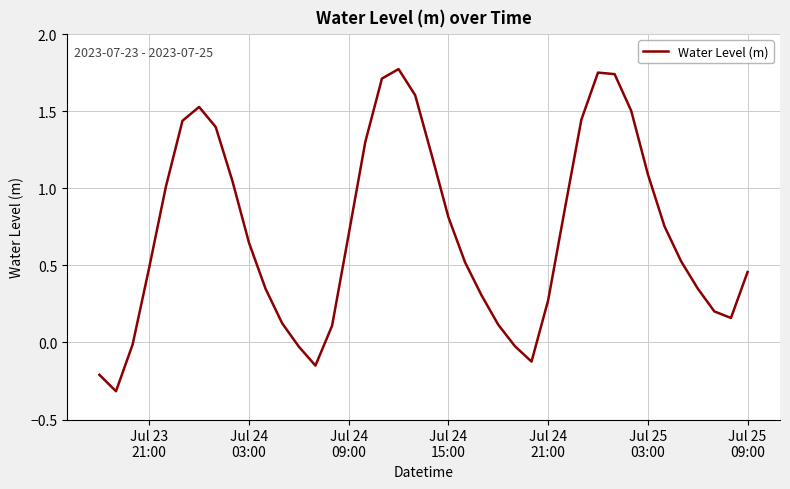

What is the minimum value shown in the chart?

-0.3